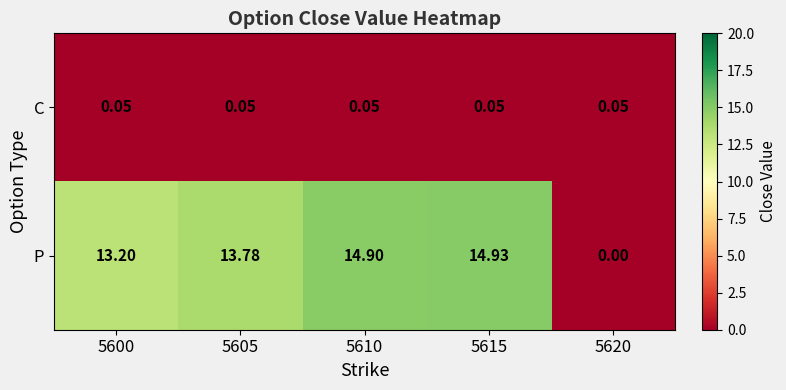

Between 5600 and 5610, which series saw the biggest shift?

P